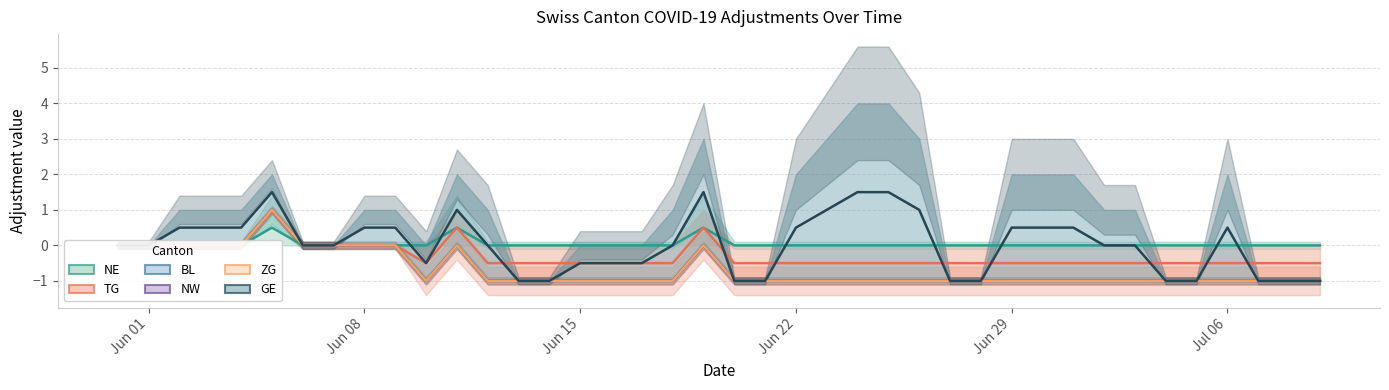

How many BL mid values are between -1 and 0?

39